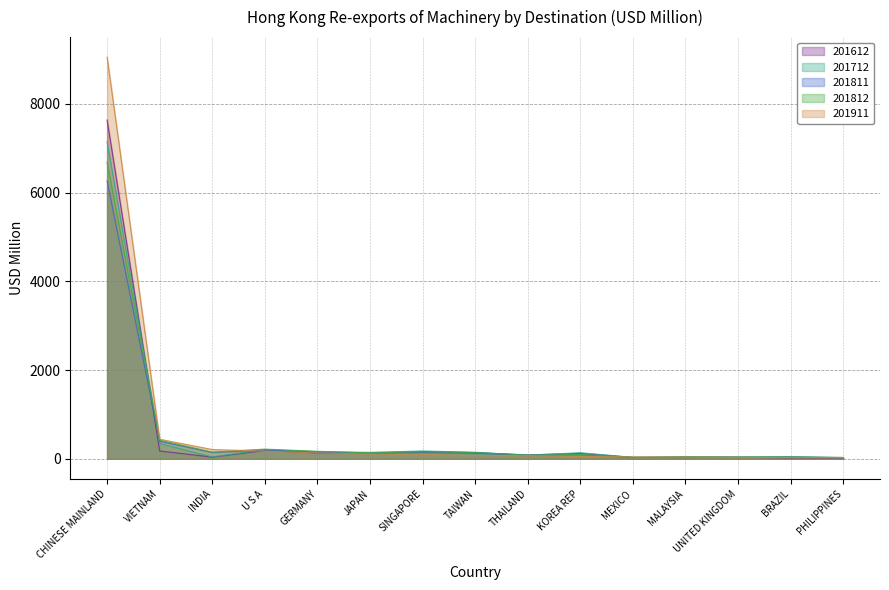

At CHINESE MAINLAND, list the series in order from smallest to largest.

201811, 201812, 201712, 201612, 201911